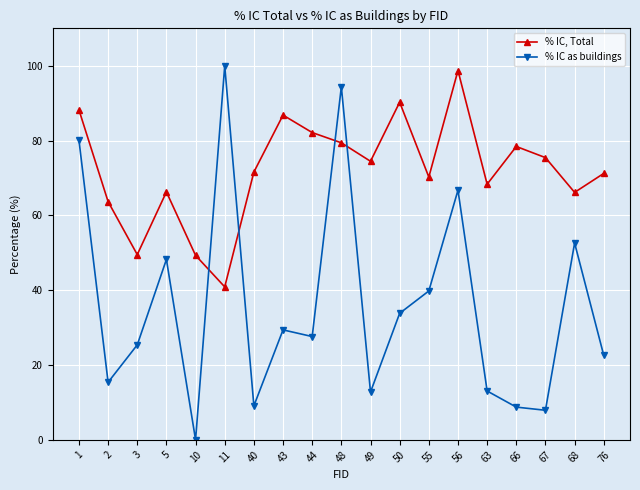

At which category does % IC, Total reach its first local valley?

3